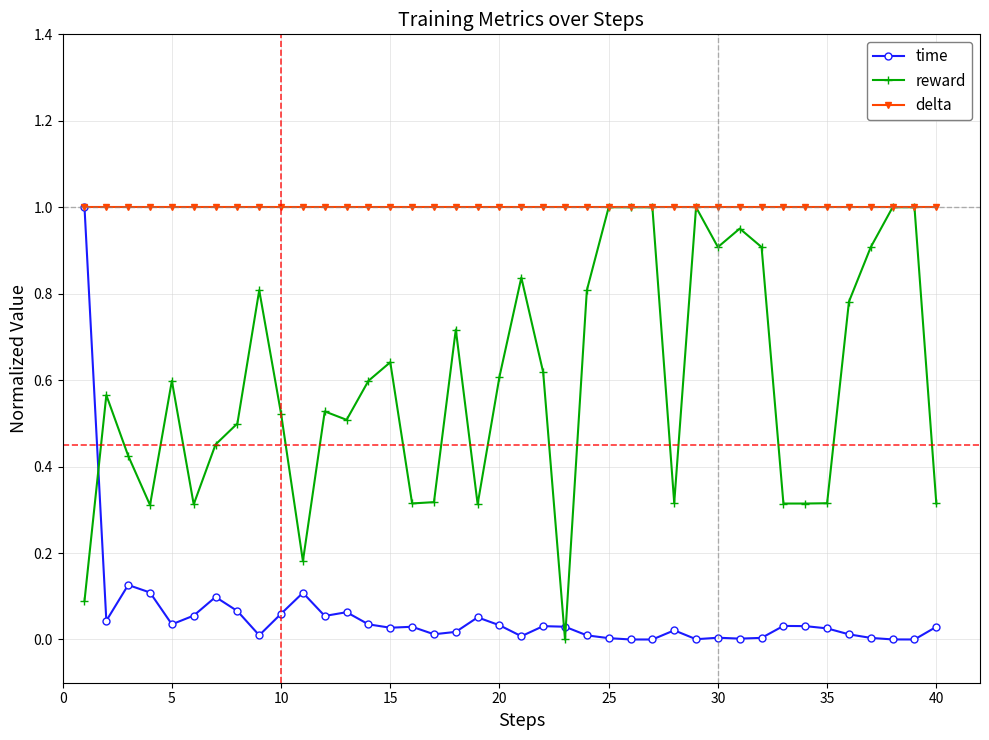

Which series has the largest total across all categories?

delta